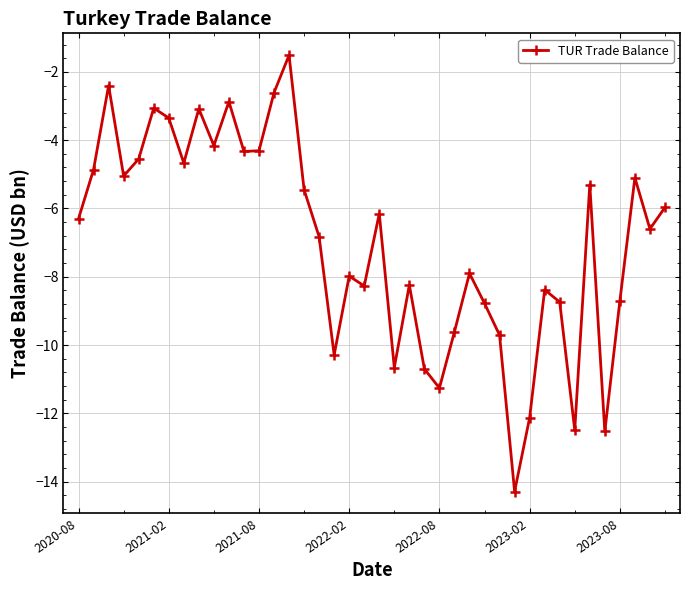

How many points are higher than both their immediate neighbors (excluding endpoints)?

12